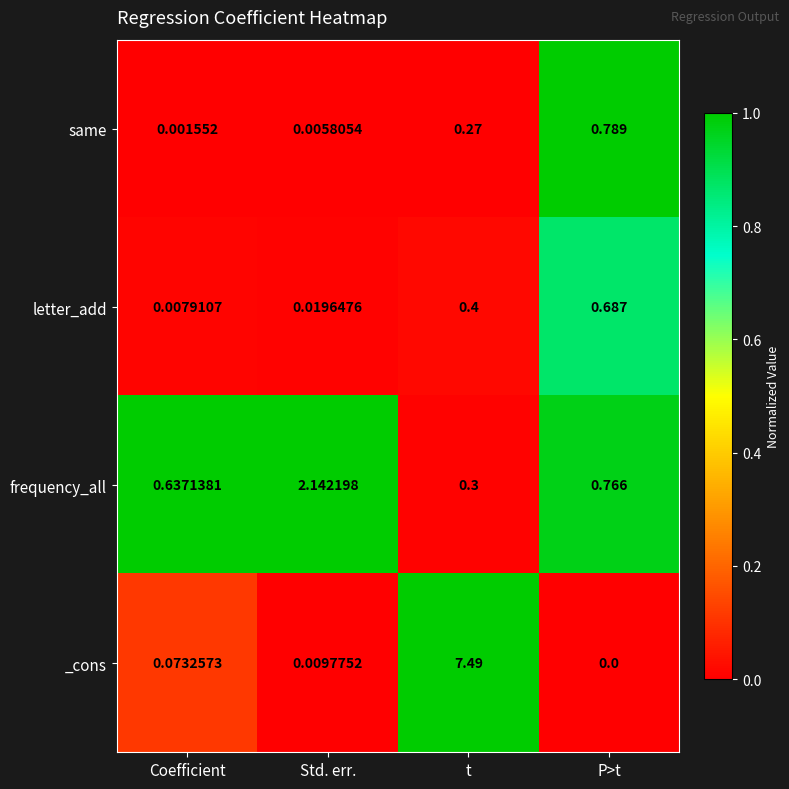

Between Coefficient and P>t, which series saw the biggest shift?

same